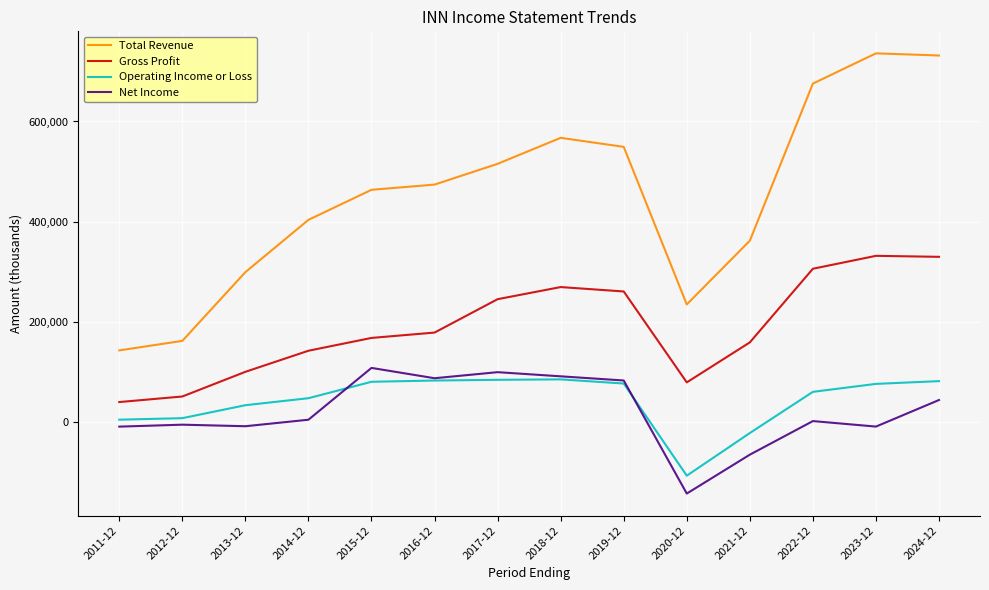

Which series has the widest spread of values?

Total Revenue